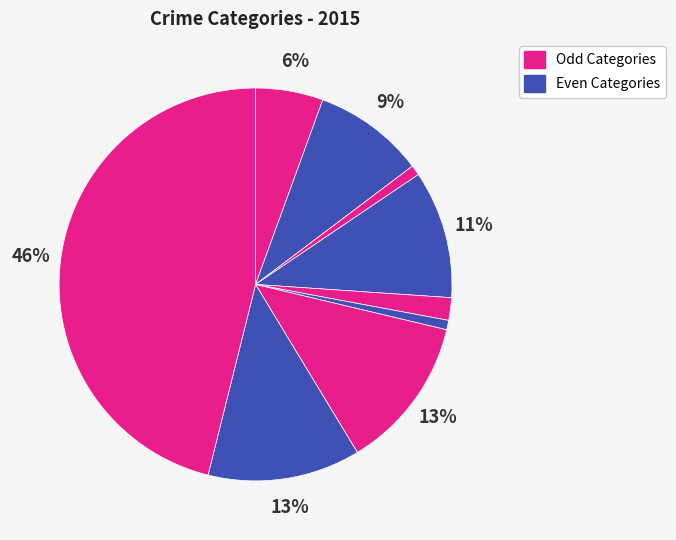

How many slices are in this pie chart?

9